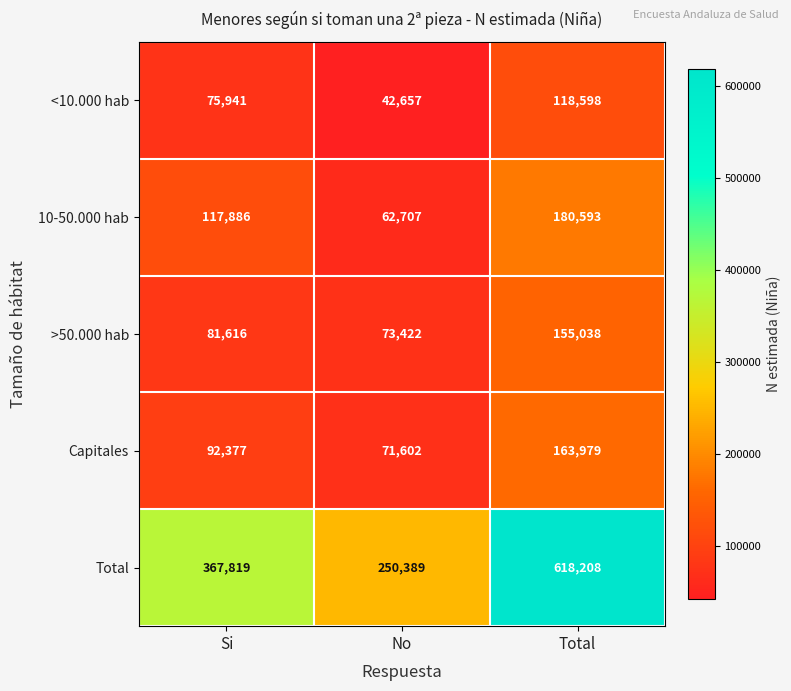

Which series has the largest total across all categories?

Total